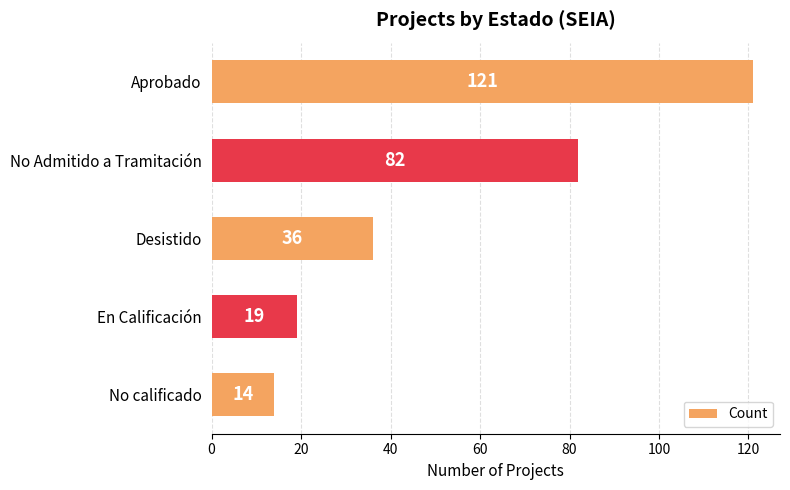

Does the chart contain any negative values?

No